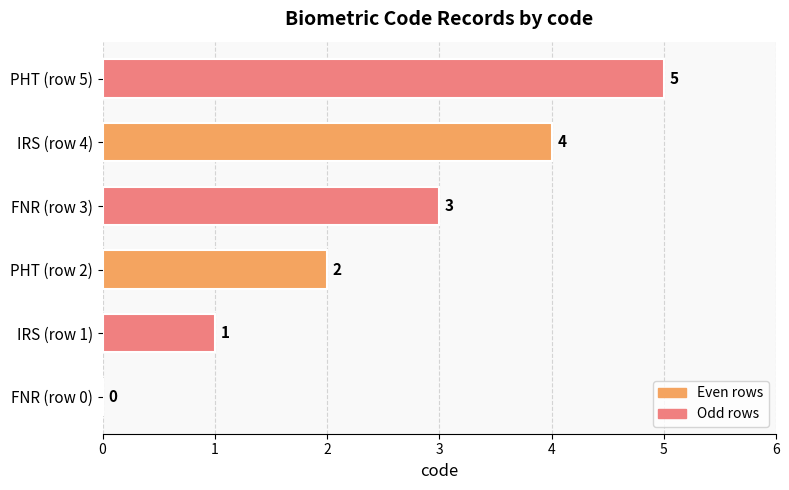

Is it true that the value at PHT (row 2) is 1?

False